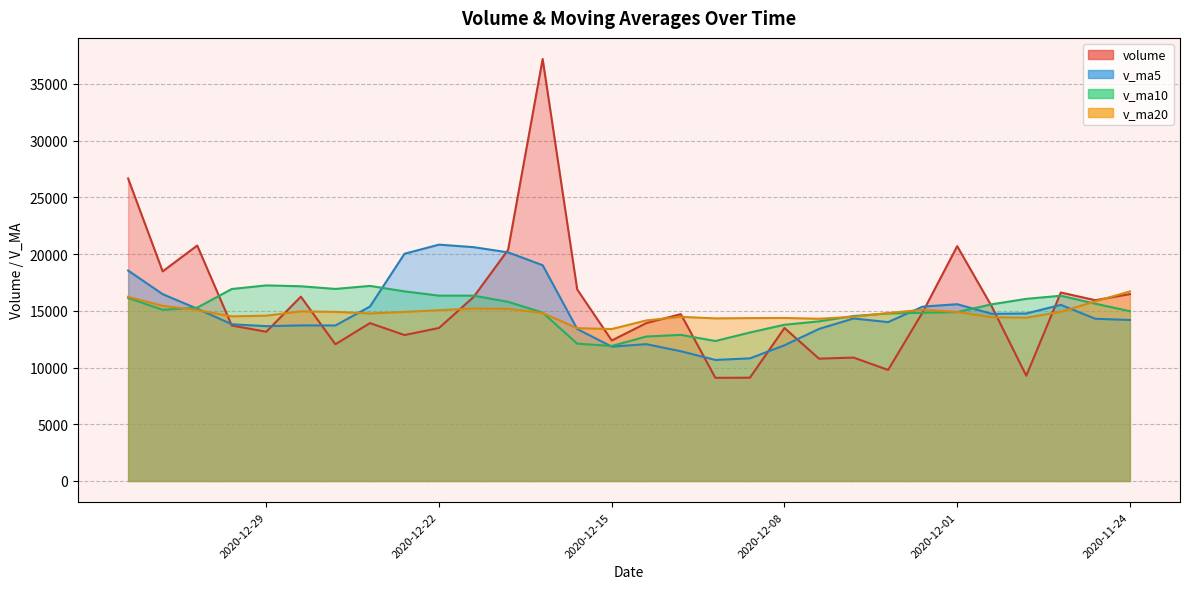

Where is v_ma5 nearest to the value 15749?

2020-12-01